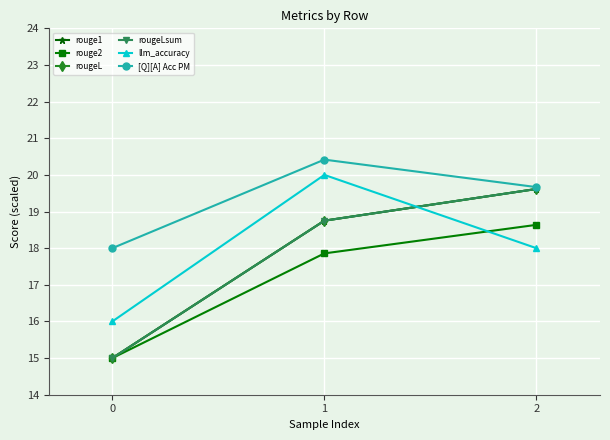

Is this an area chart (filled region under the line)?

No